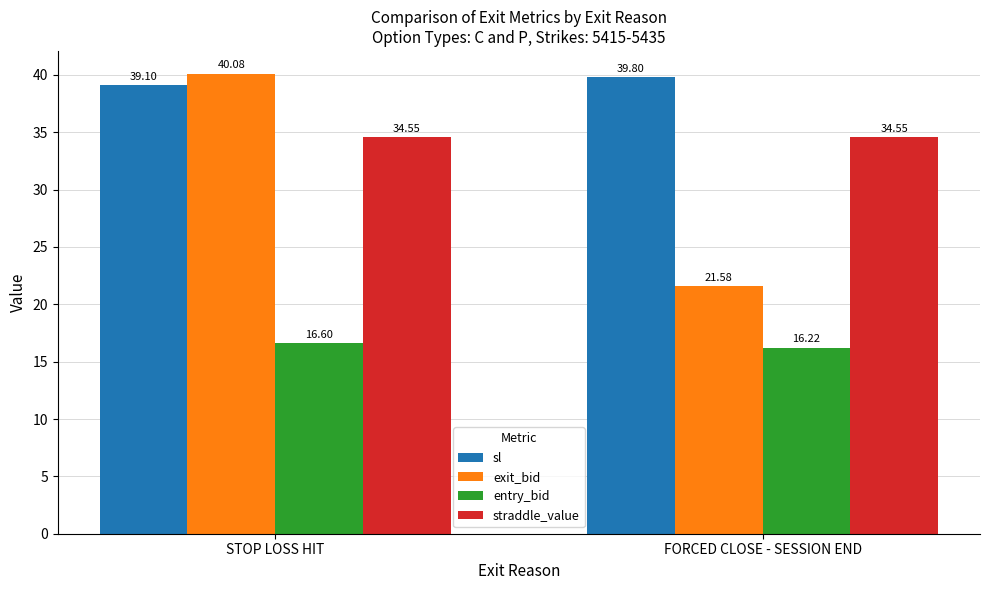

The value of entry_bid at STOP LOSS HIT is 16.6. True or false?

True